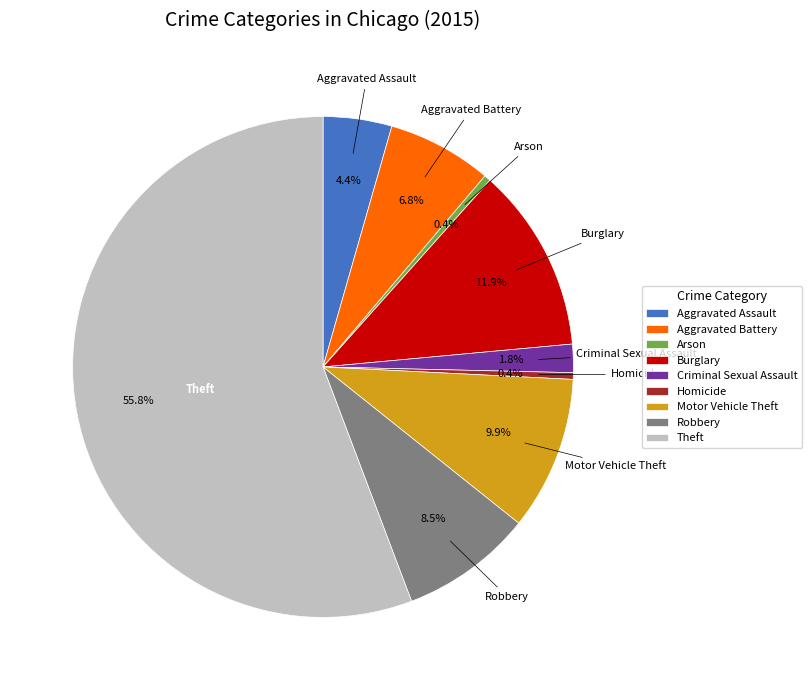

What percentage is NOT represented by Criminal Sexual Assault?

98.2%